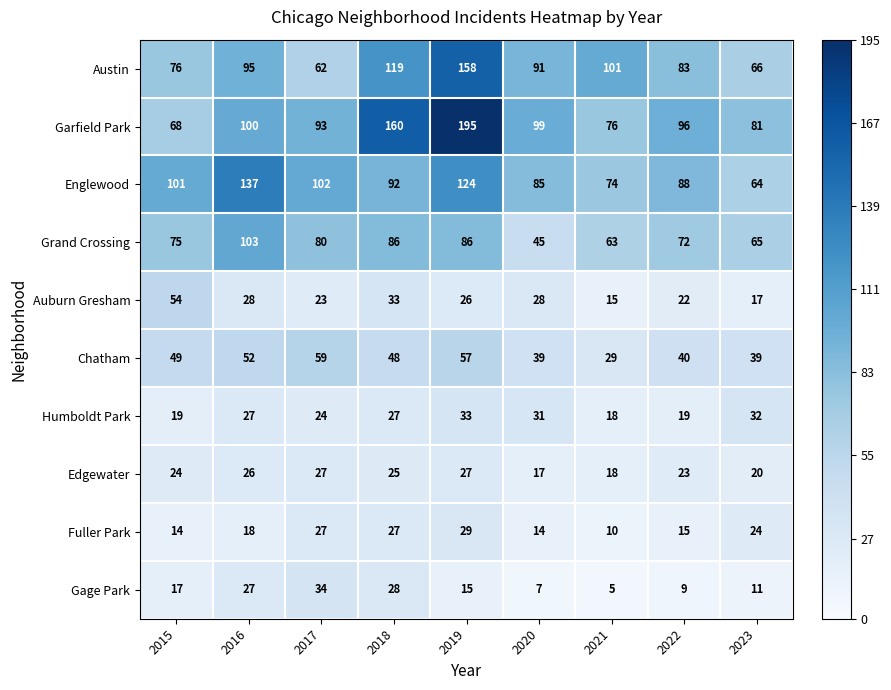

What is the difference between the second highest and second lowest values in the Auburn Gresham series?

16